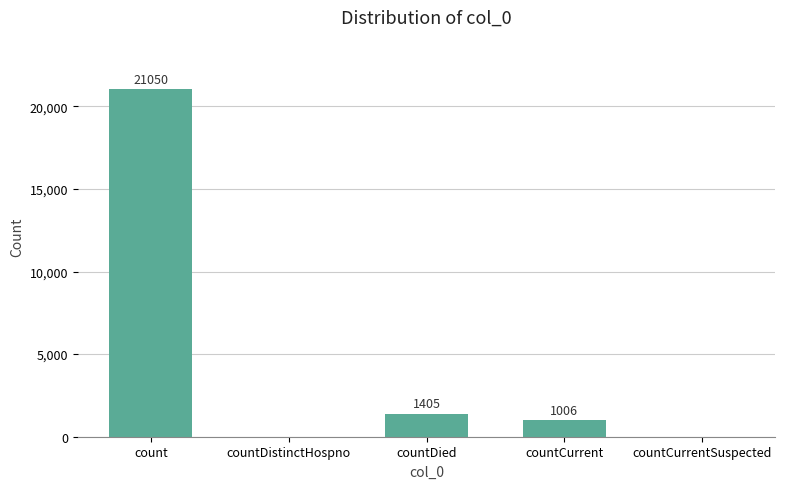

What is the difference between the values at countDistinctHospno and countCurrent?

1006